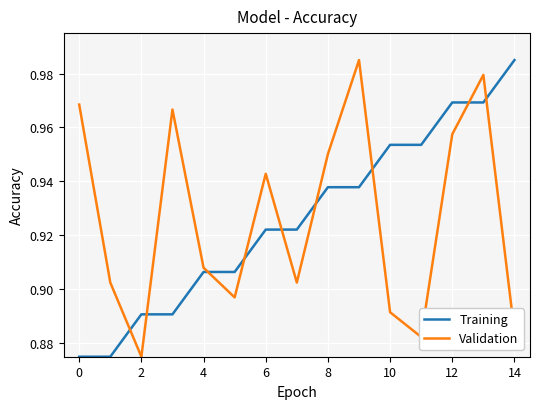

How many intersections are there between Validation and Training?

9